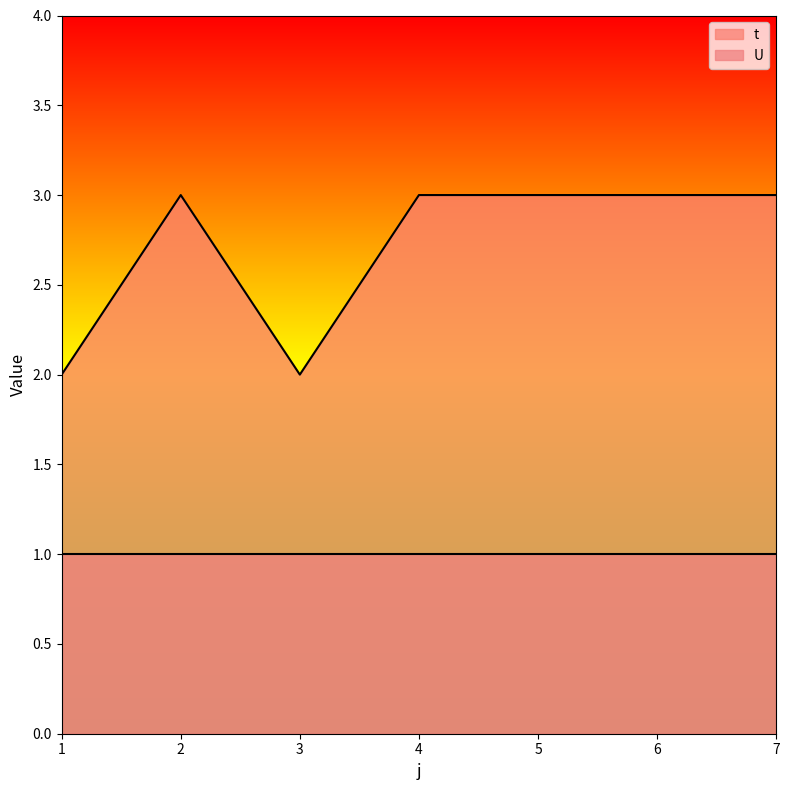

Which label corresponds to the smallest value in the chart?

1